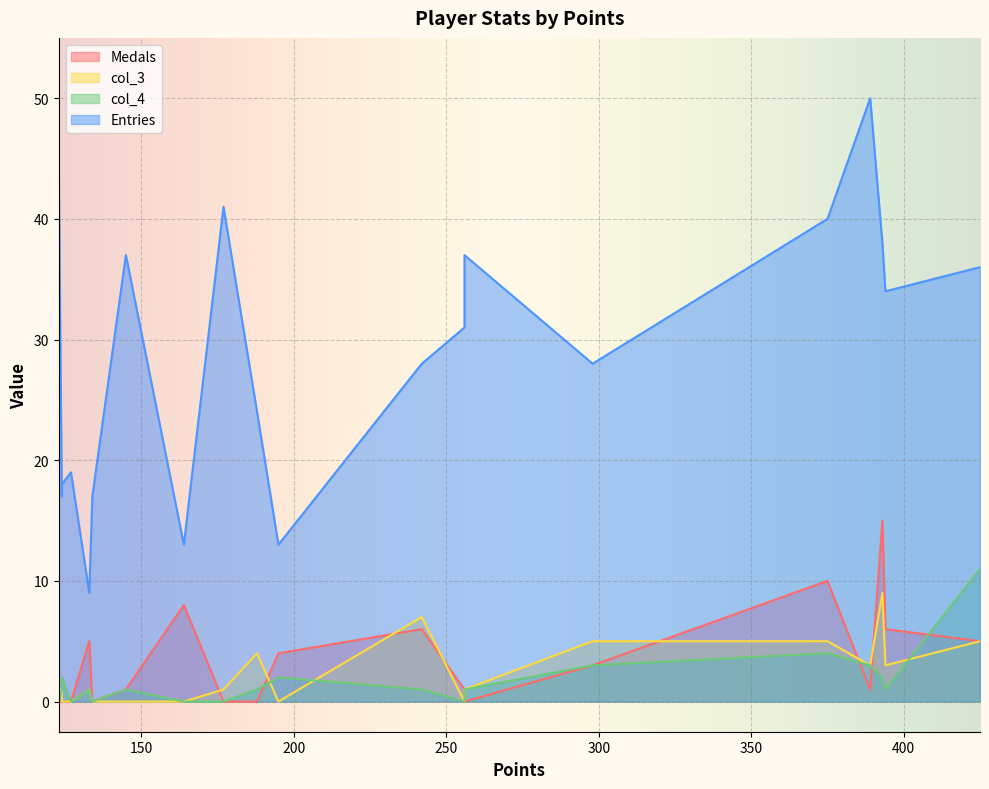

The value of Entries at 127 is 32. True or false?

False